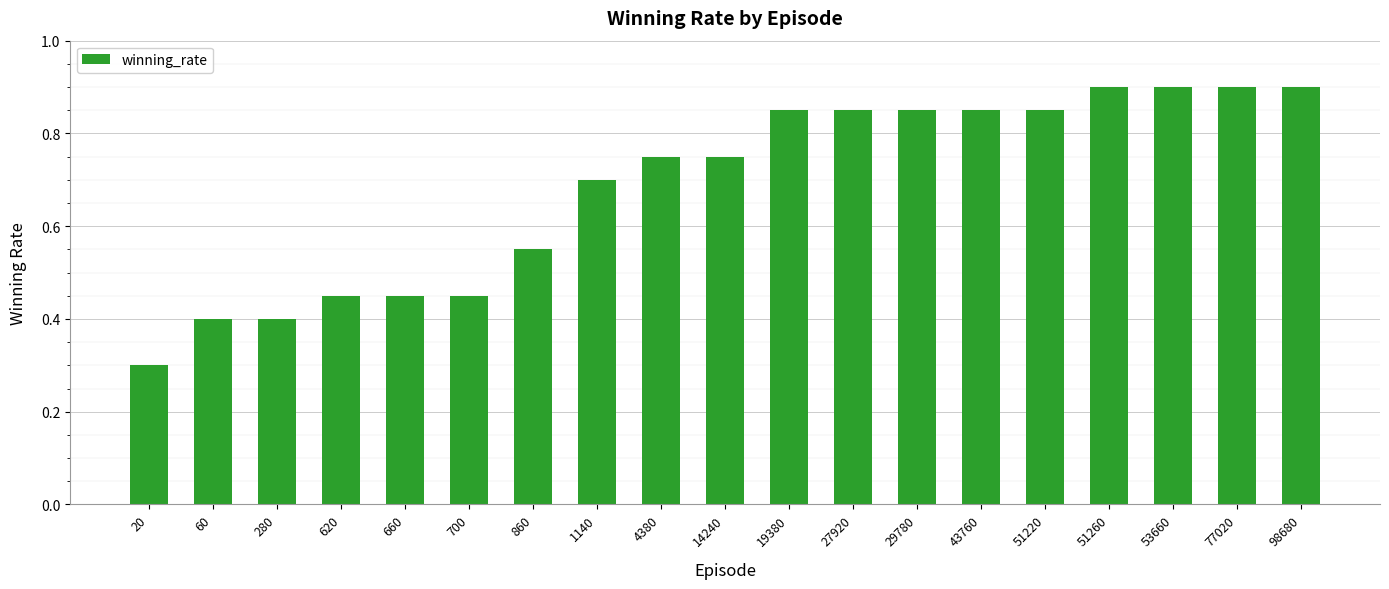

What is the change in value from 660 to 4380?

+0.3